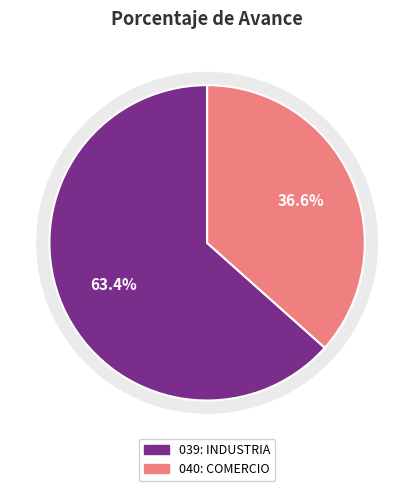

True or false: 040: COMERCIO accounts for 37% of the total.

True